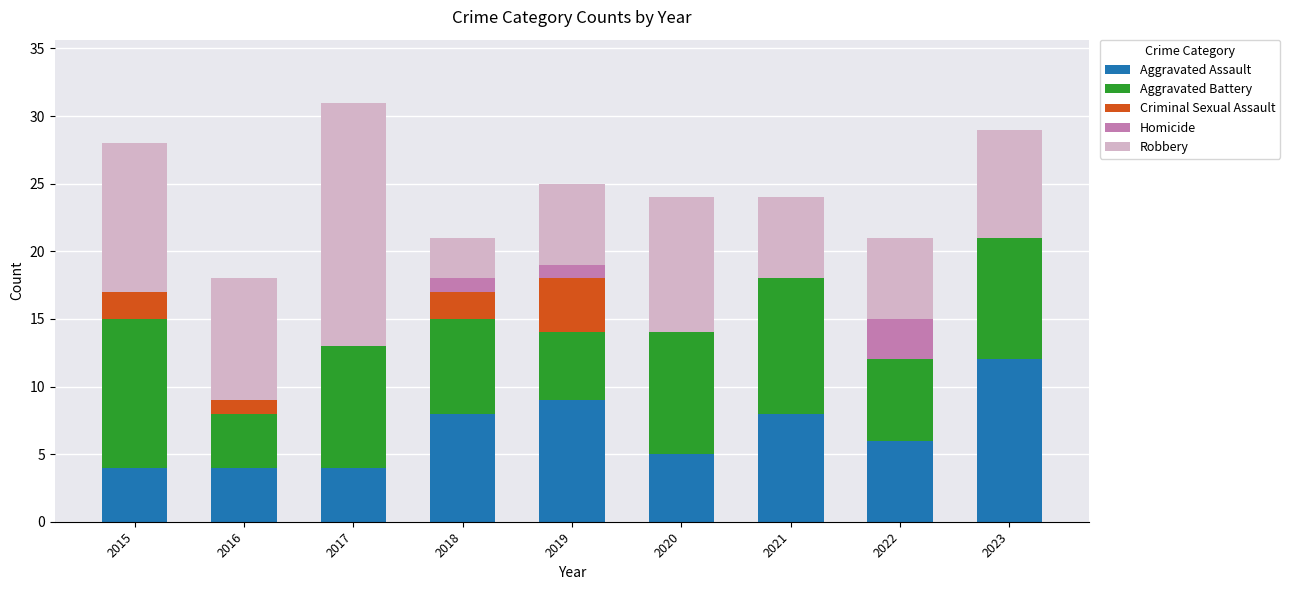

What is the highest value of the Aggravated Assault series?

12